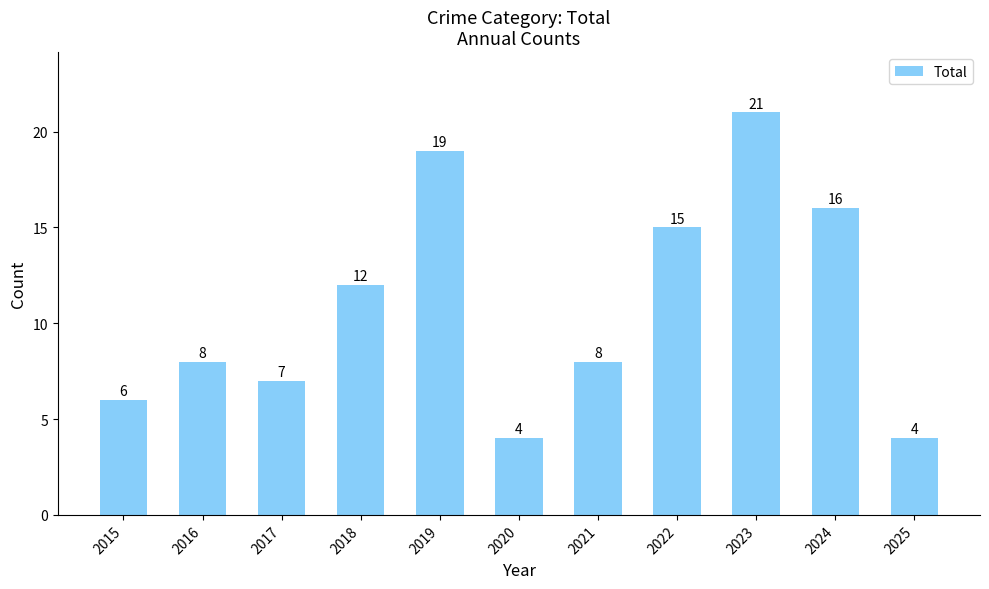

Reading right to left, list all the values displayed in this chart.

4	16	21	15	8	4	19	12	7	8	6